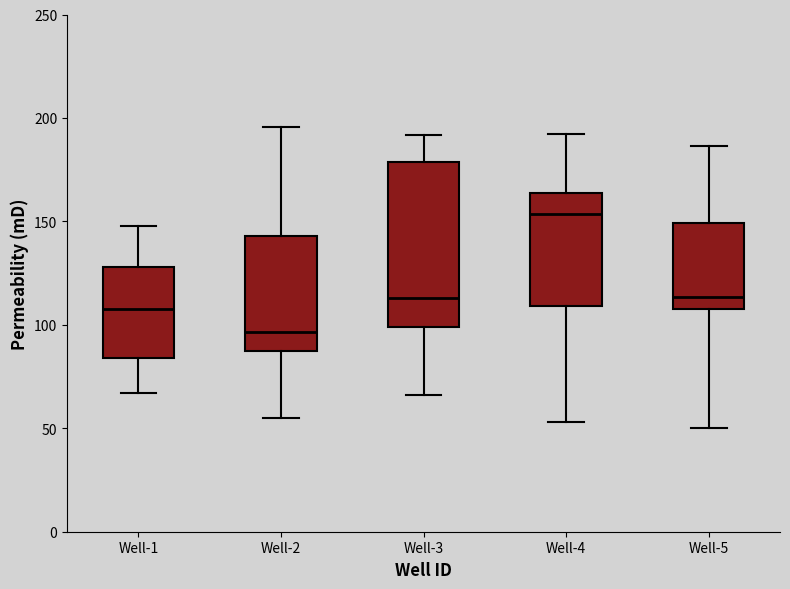

Which box is the tallest, from its lower edge to its upper edge?

Well-3